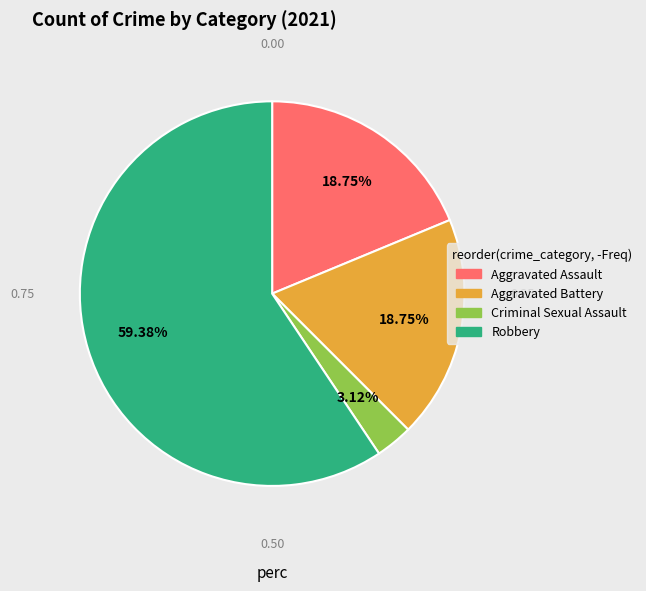

Does any single category account for the majority?

Yes